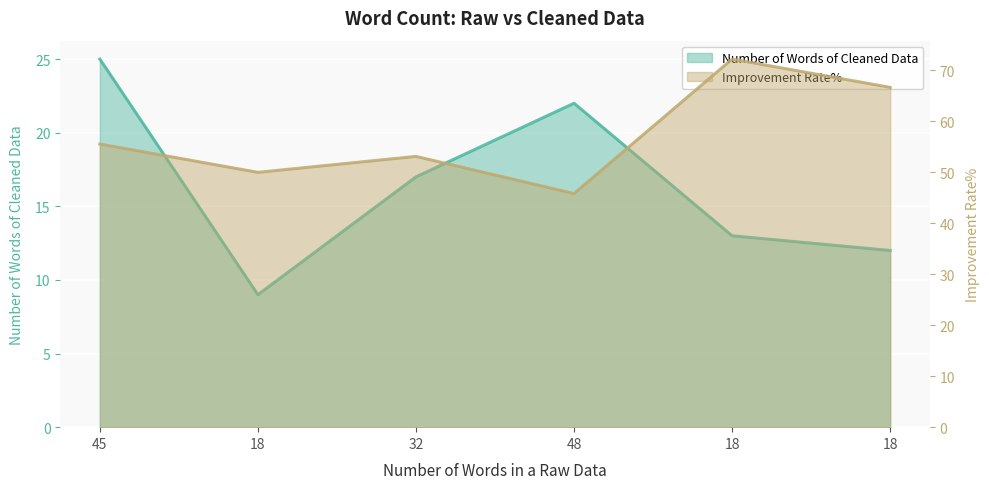

Between 18 and 48, which series saw the biggest shift?

Number of Words of Cleaned Data